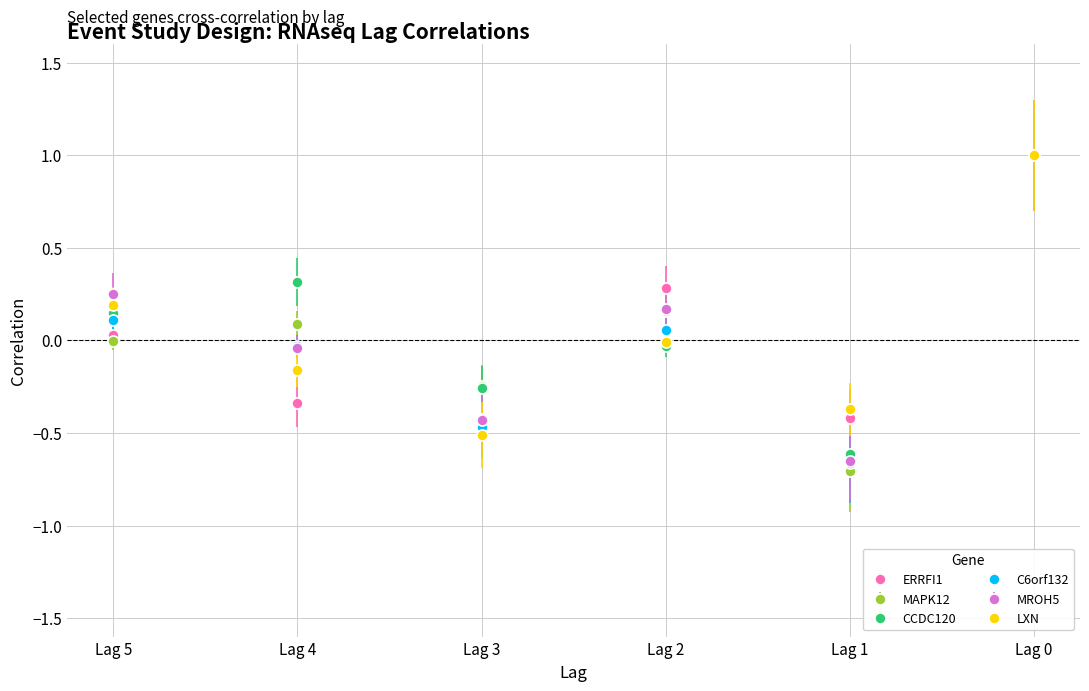

At which category does MAPK12 reach its first local peak?

Lag 4